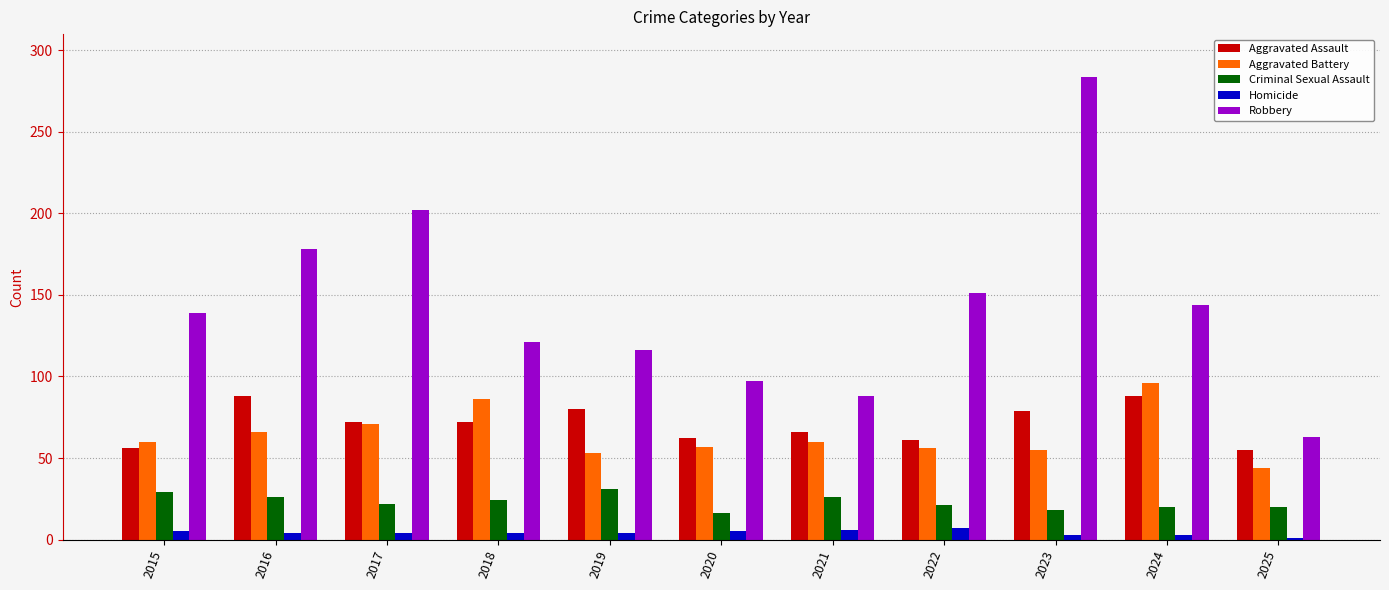

At which category is the sum across all series the highest?

2023